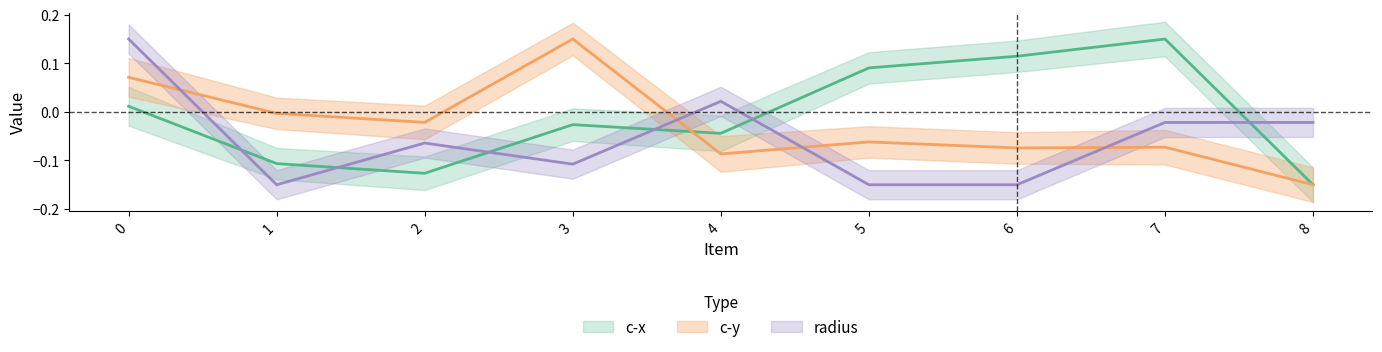

How many intersections are there between c-y and c-x?

1